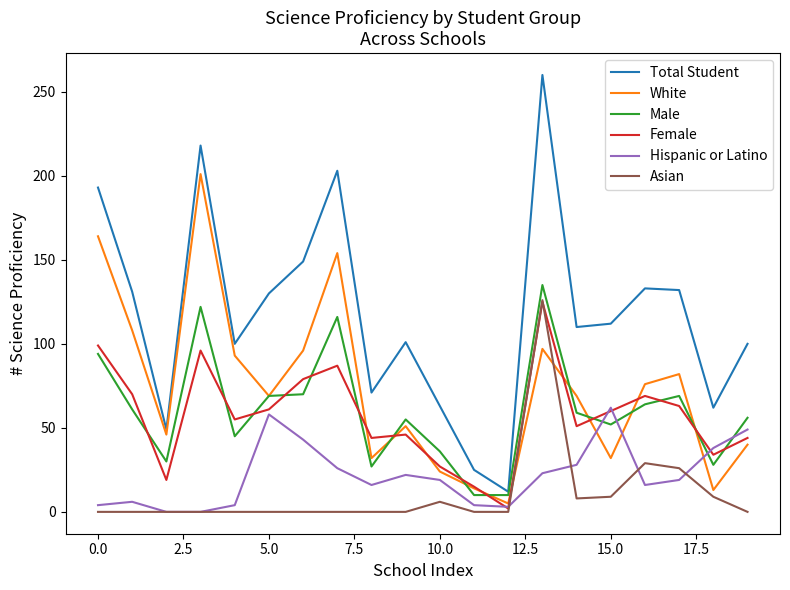

Which series has the widest spread of values?

Total Student